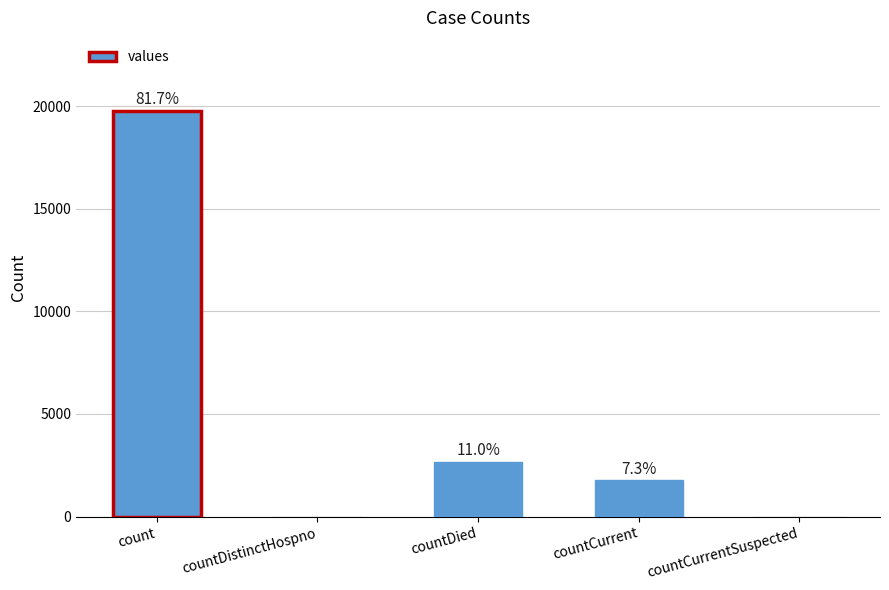

What is the label of the 3rd bar from the left?

countDied